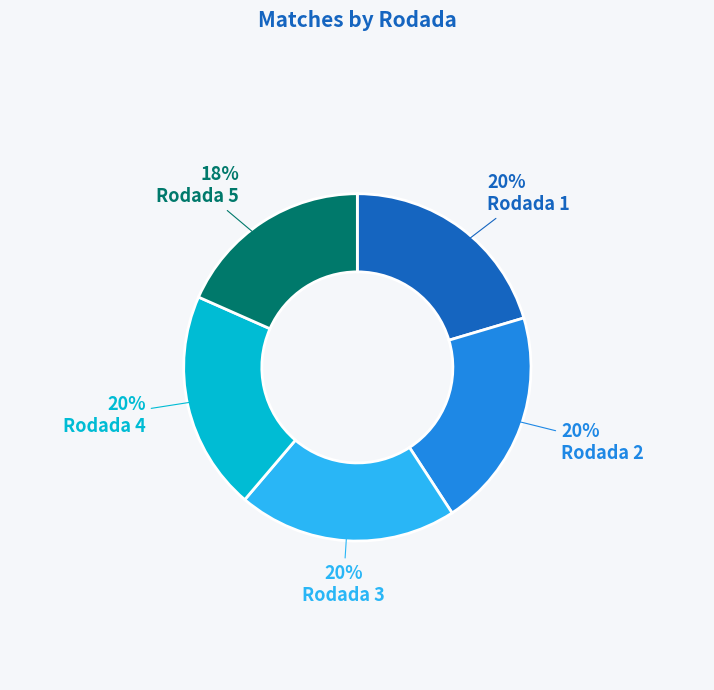

Is it true that Rodada 3 is 9% of the pie?

False